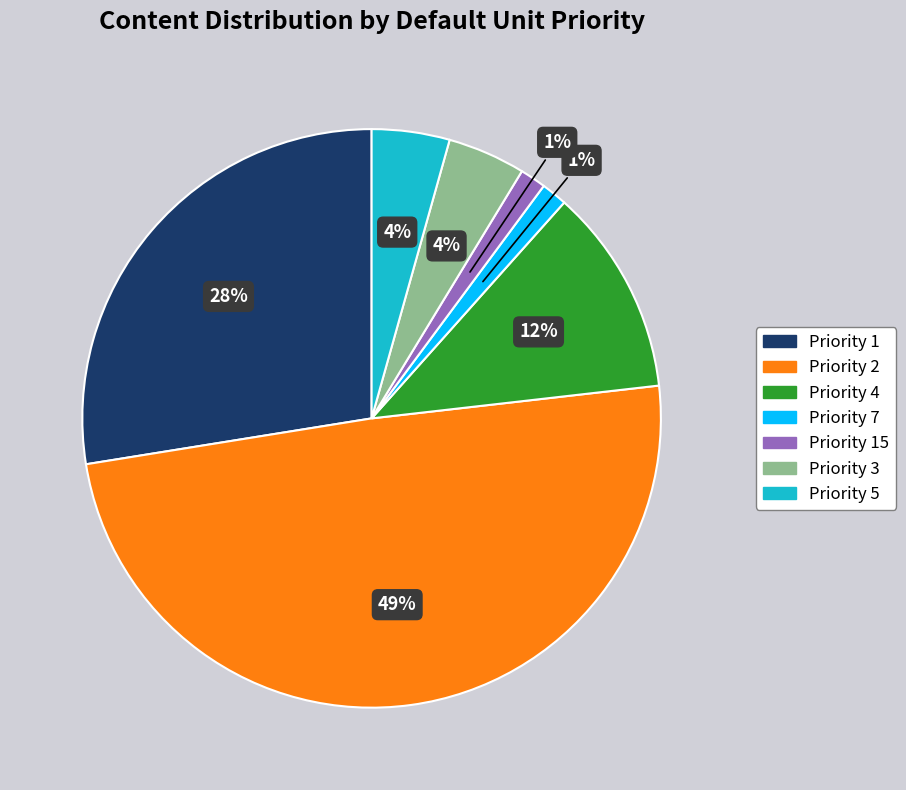

Count the number of slices in the pie.

7